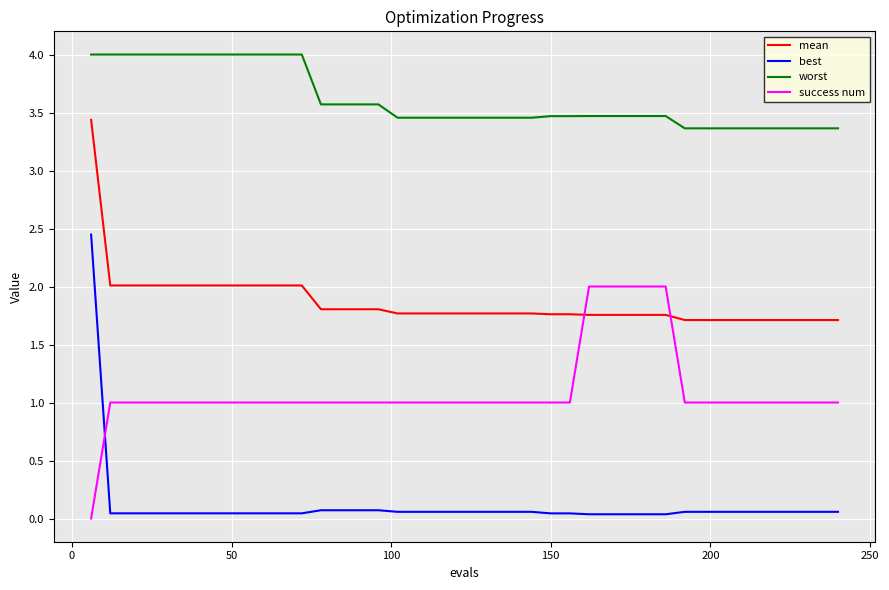

List the series in order of their overall mean, lowest first.

best, success num, mean, worst